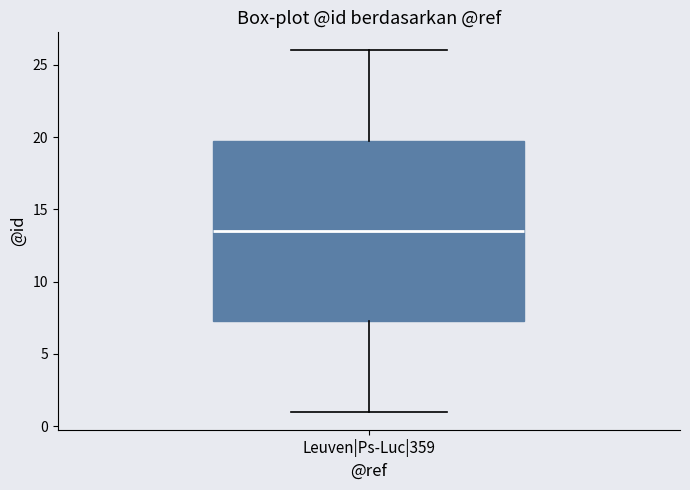

Where is the upper edge of the box for Leuven|Ps-Luc|359 on the y-axis? The values are not printed on the chart, so give them approximately, as read against the axis.

20.0